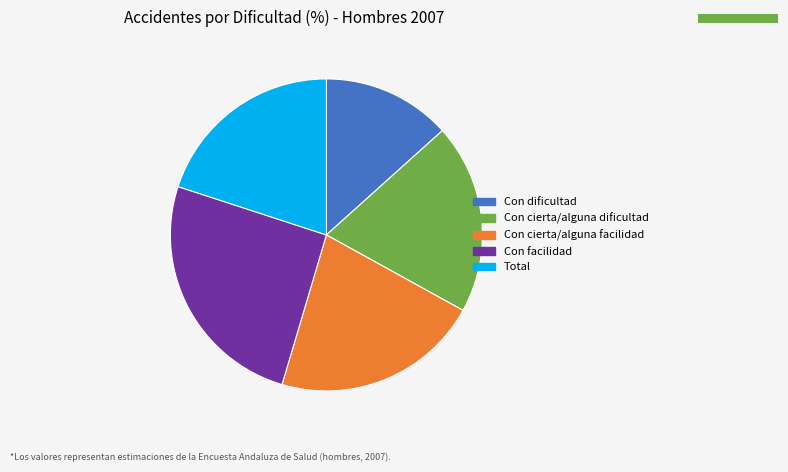

Between Con cierta/alguna facilidad and Con cierta/alguna dificultad, which is larger?

Con cierta/alguna facilidad